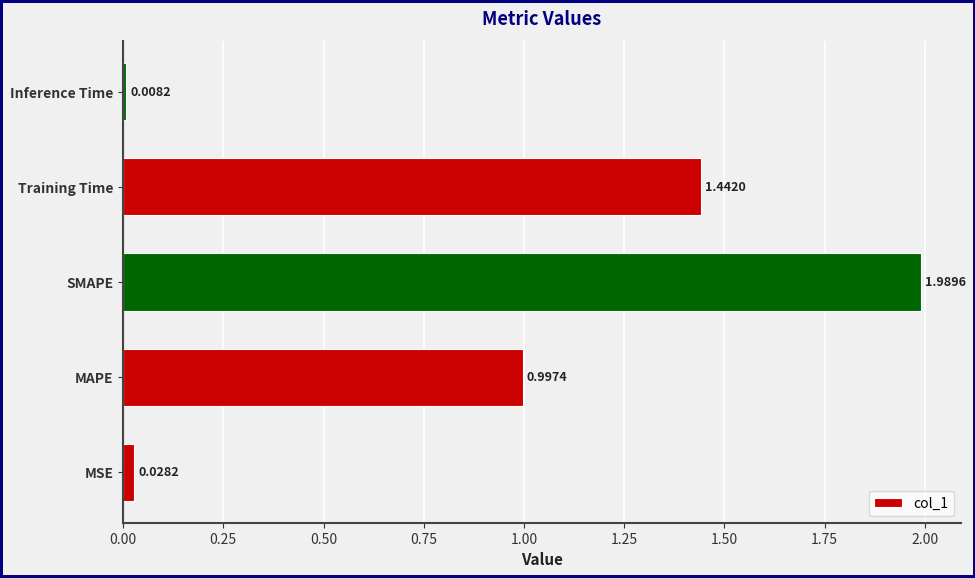

Between Inference Time and Training Time, which is larger?

Training Time